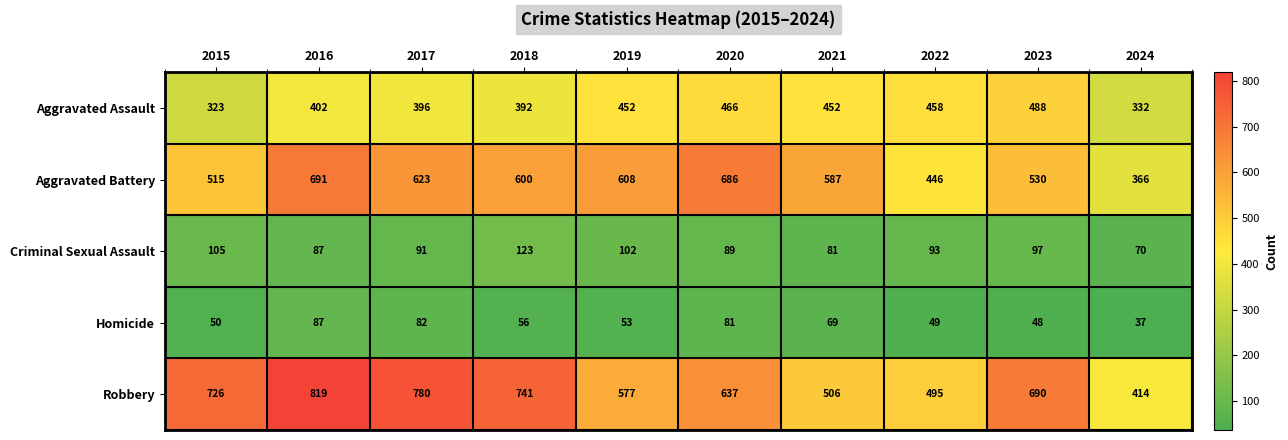

What is the sum of the Criminal Sexual Assault values at 2021 and 2018?

204